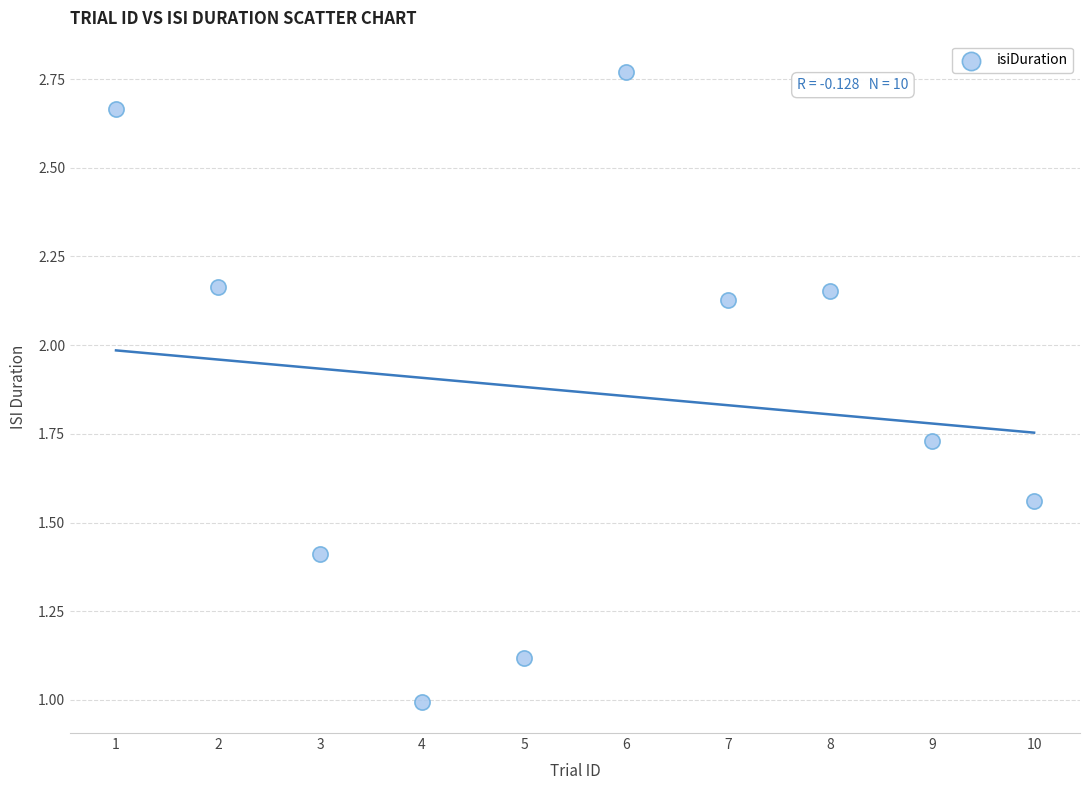

What is the range of X values (max minus min)?

9.0